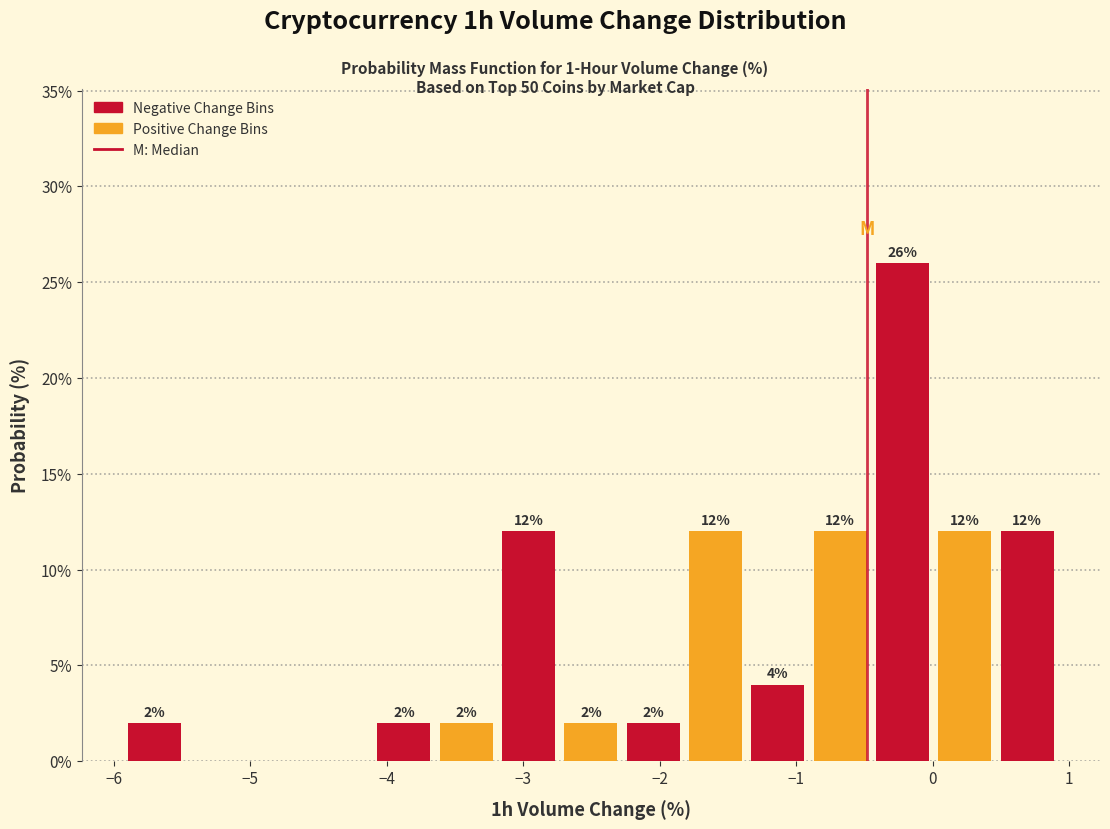

Which range on the x-axis has the tallest bar?

-0.4 to 0.0